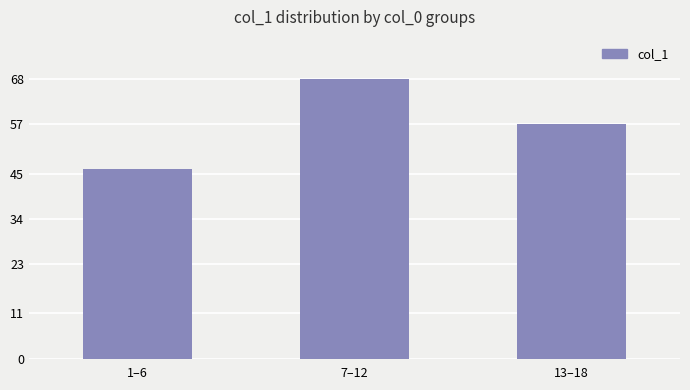

What is the difference between the maximum and minimum values?

22